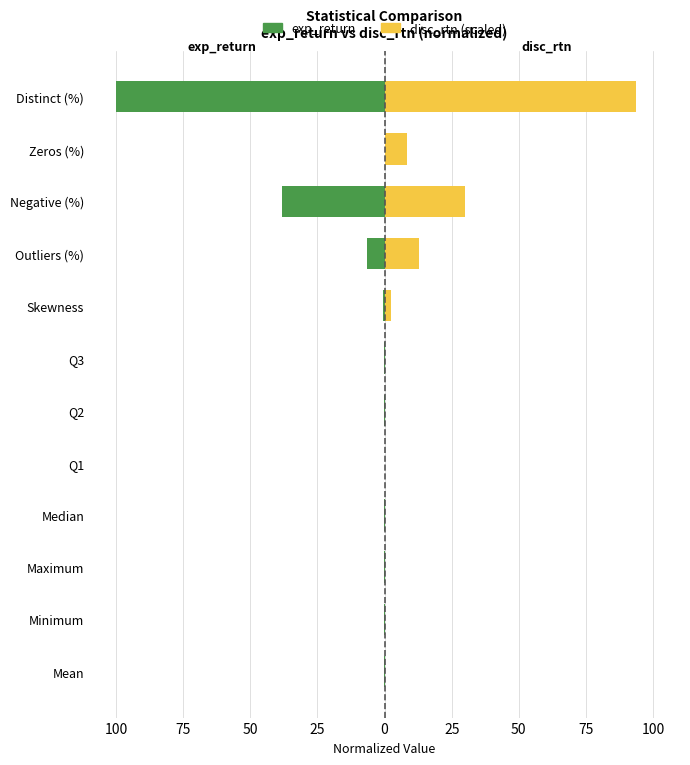

Which series has the widest spread of values?

exp_return